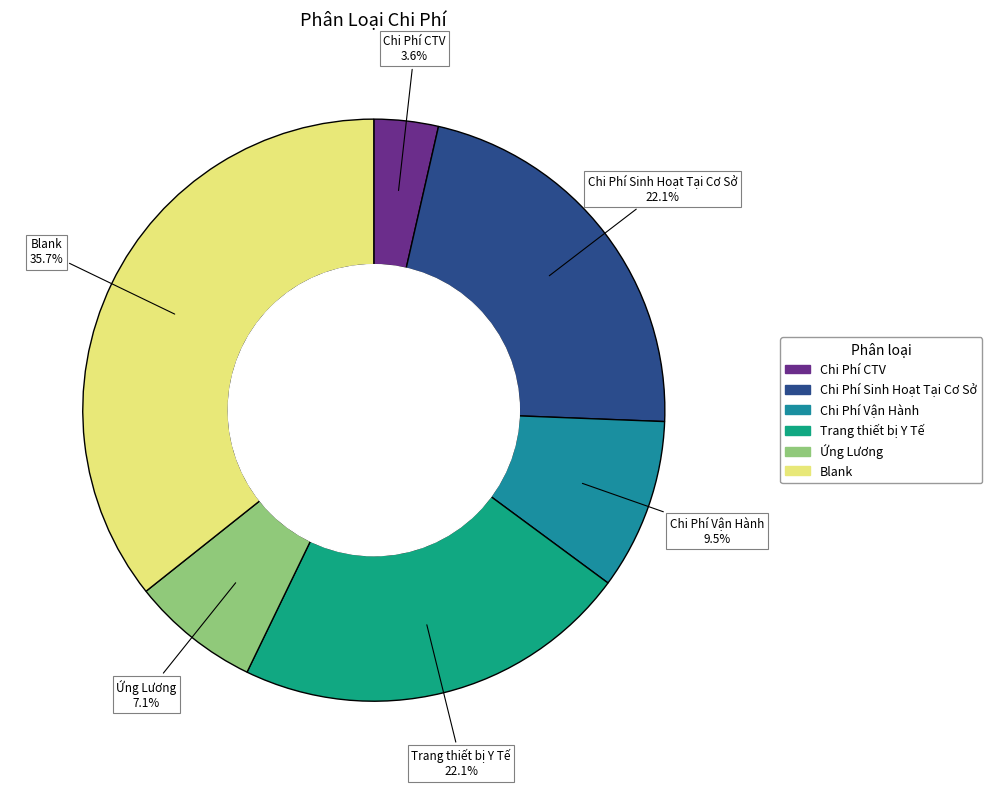

To the nearest percent, what portion does Ứng Lương represent?

7%